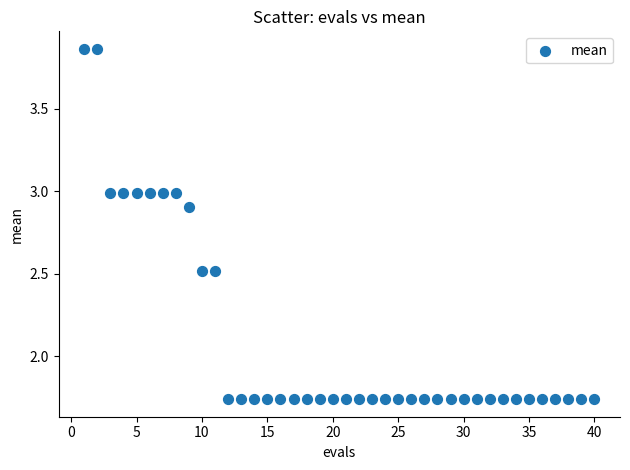

What is the range of X values (max minus min)?

39.0